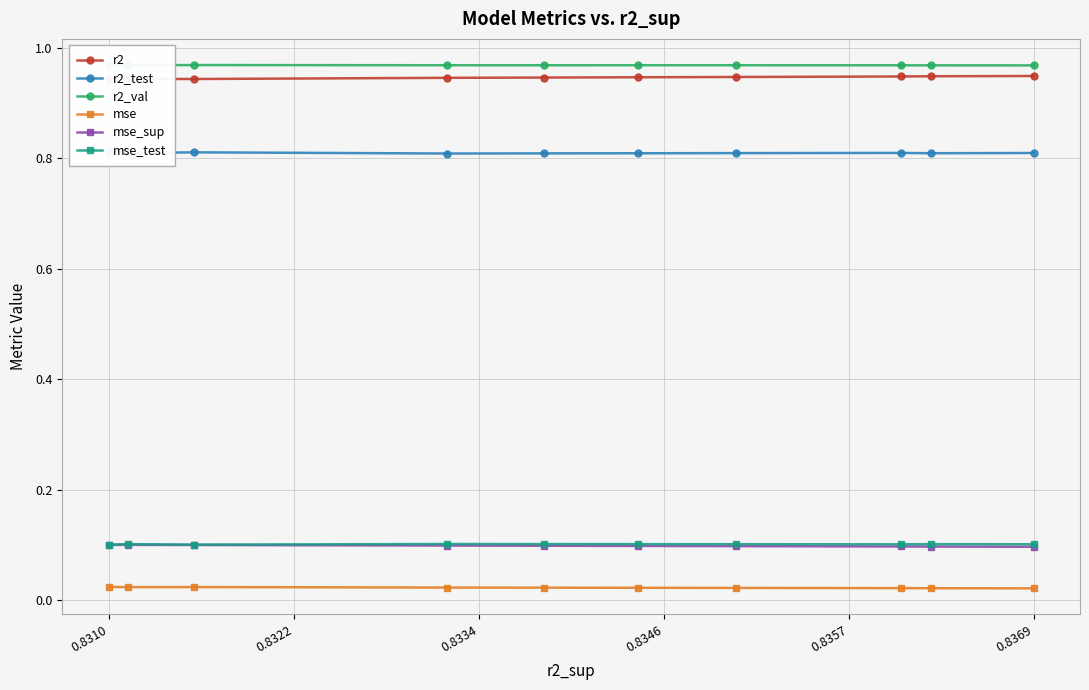

How many data points does each series have?

10